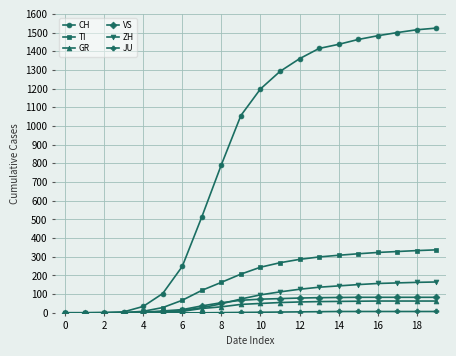

What is the highest value of the ZH series?

165